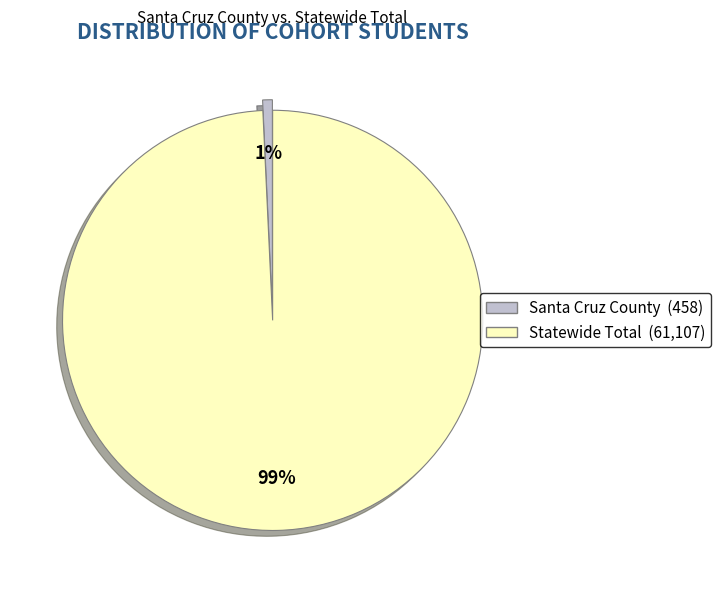

To the nearest percent, what is the average slice percentage?

50%